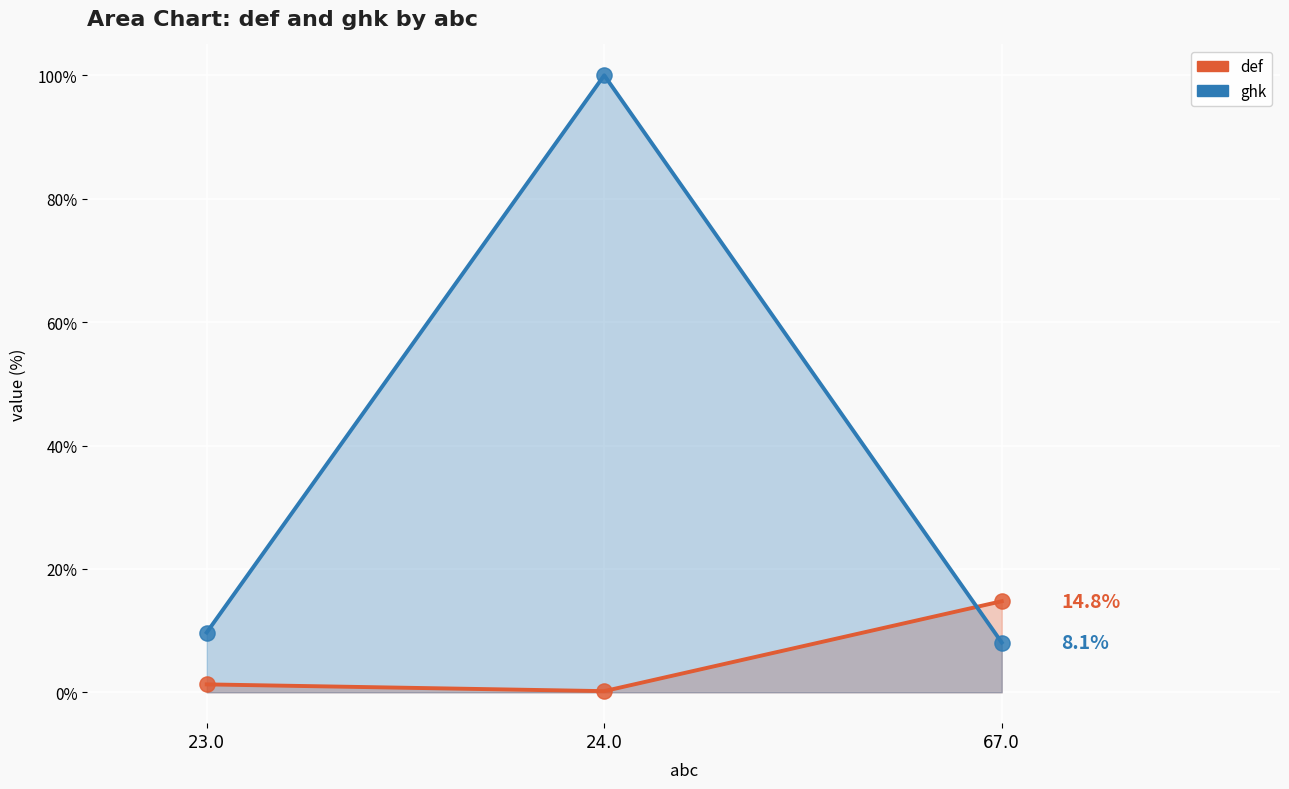

Which series has the largest Y range (max minus min)?

ghk